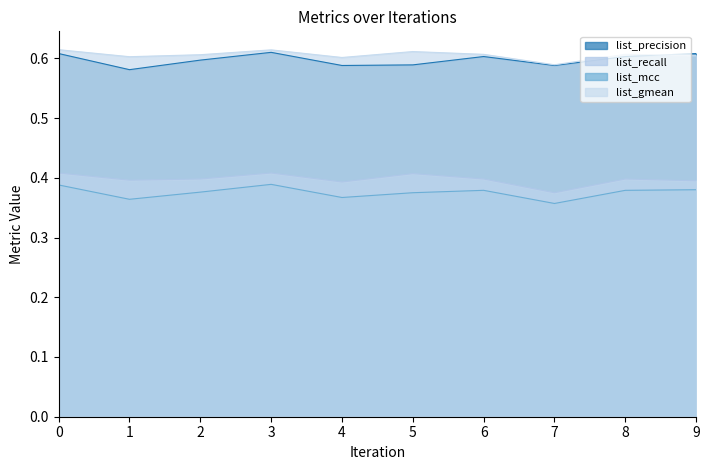

At how many categories does at least one series exceed 0?

10